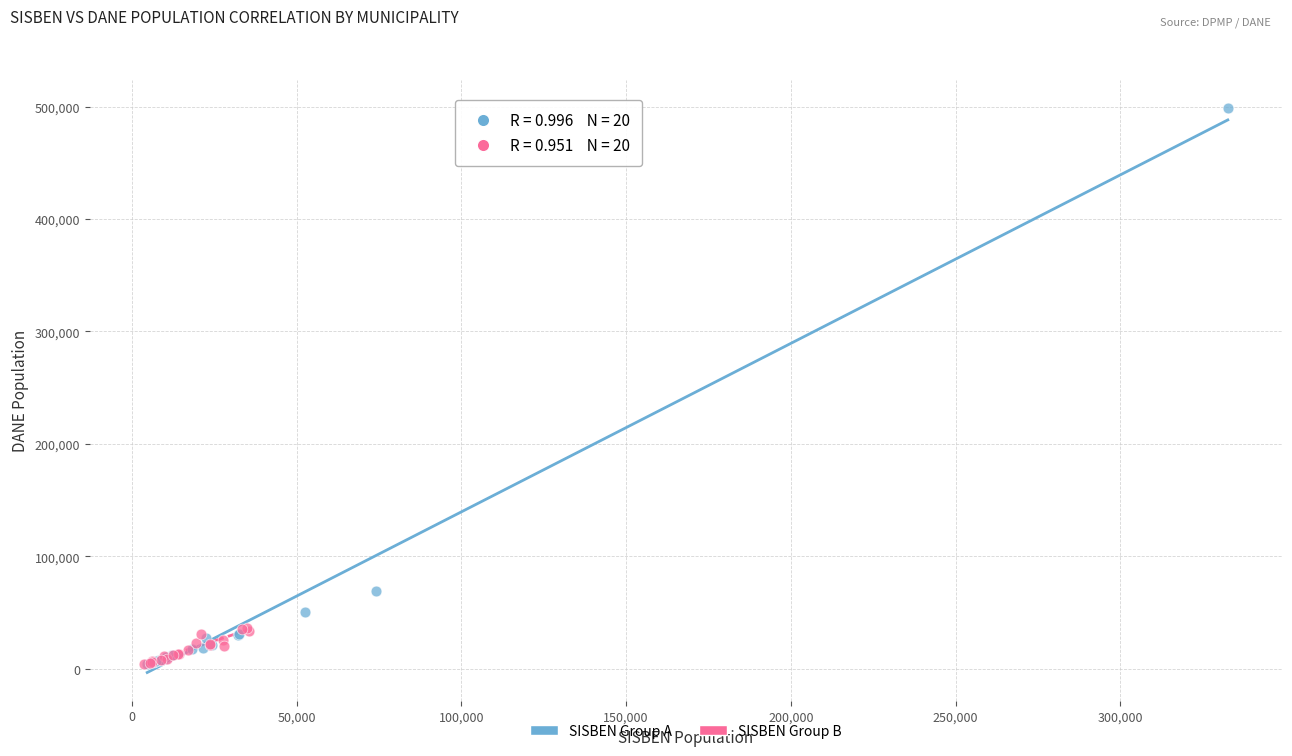

Which series contains the highest Y value?

SISBEN Group A